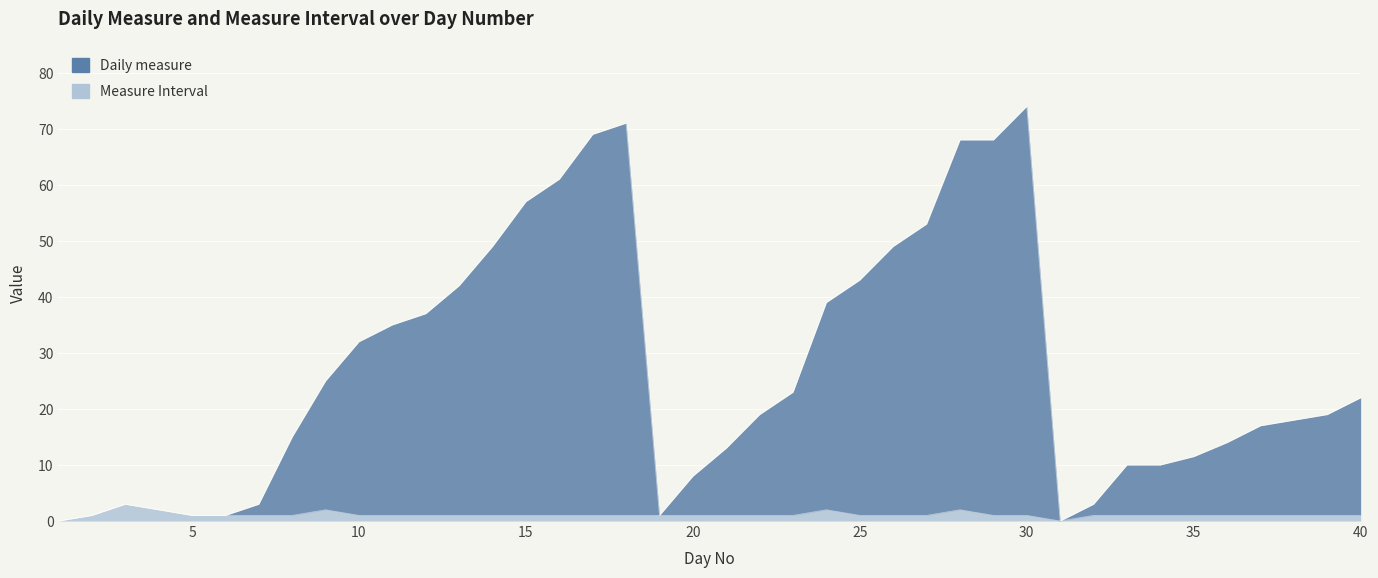

True or false: Daily measure and Measure Interval intersect in this chart.

False